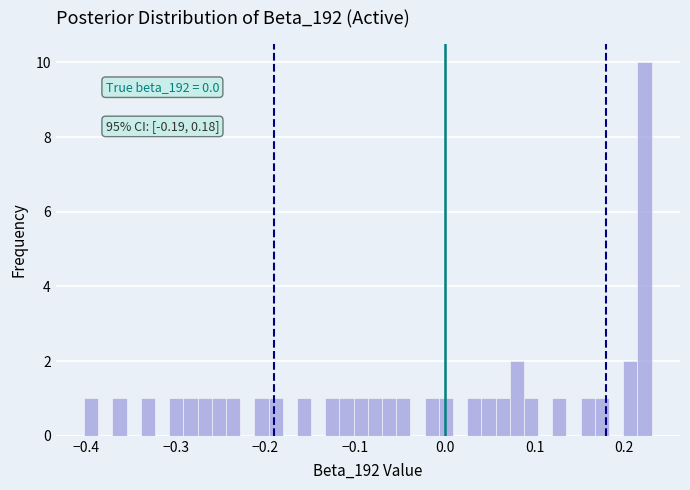

Read against the x-axis, roughly where is the centre of the tallest bar?

0.22